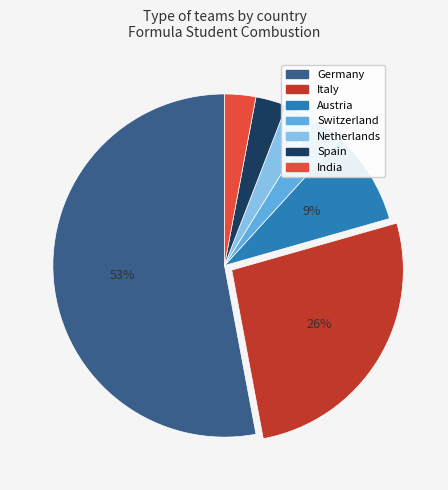

How many segments does this pie chart have?

7